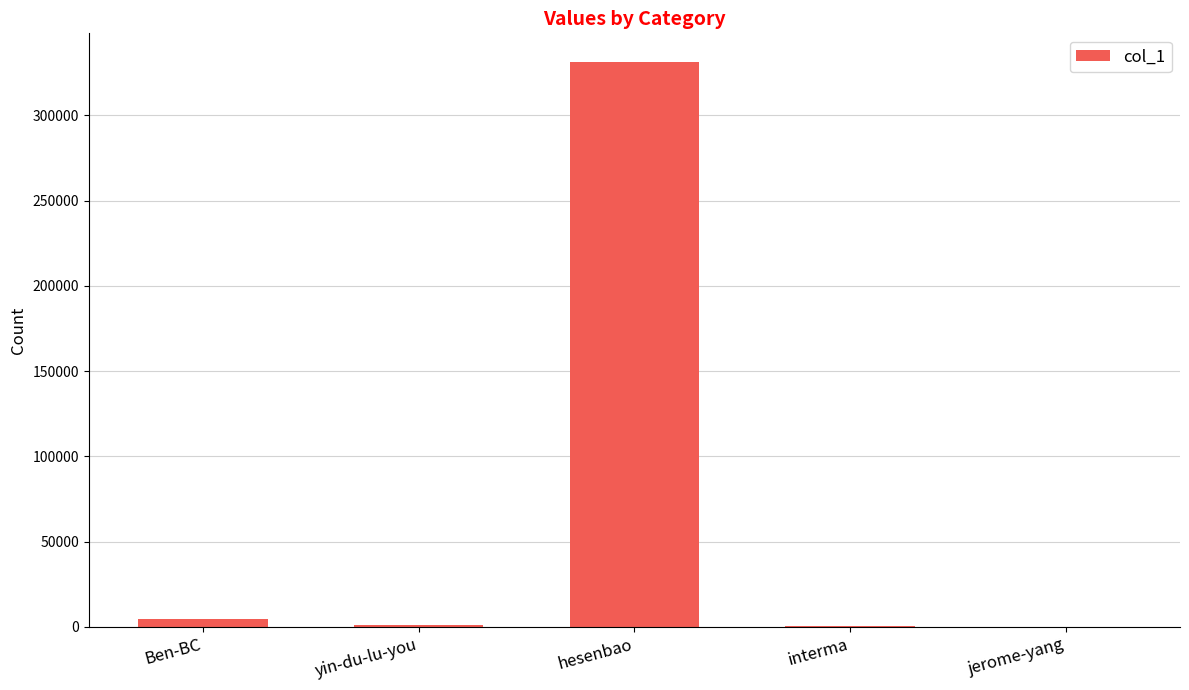

What is the ratio of the value at hesenbao to the value at interma?

710.1